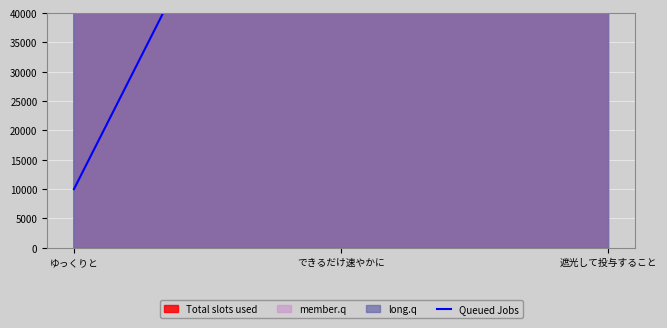

Approximately how many times larger is the value at 遮光して投与すること compared to ゆっくりと?

12.0